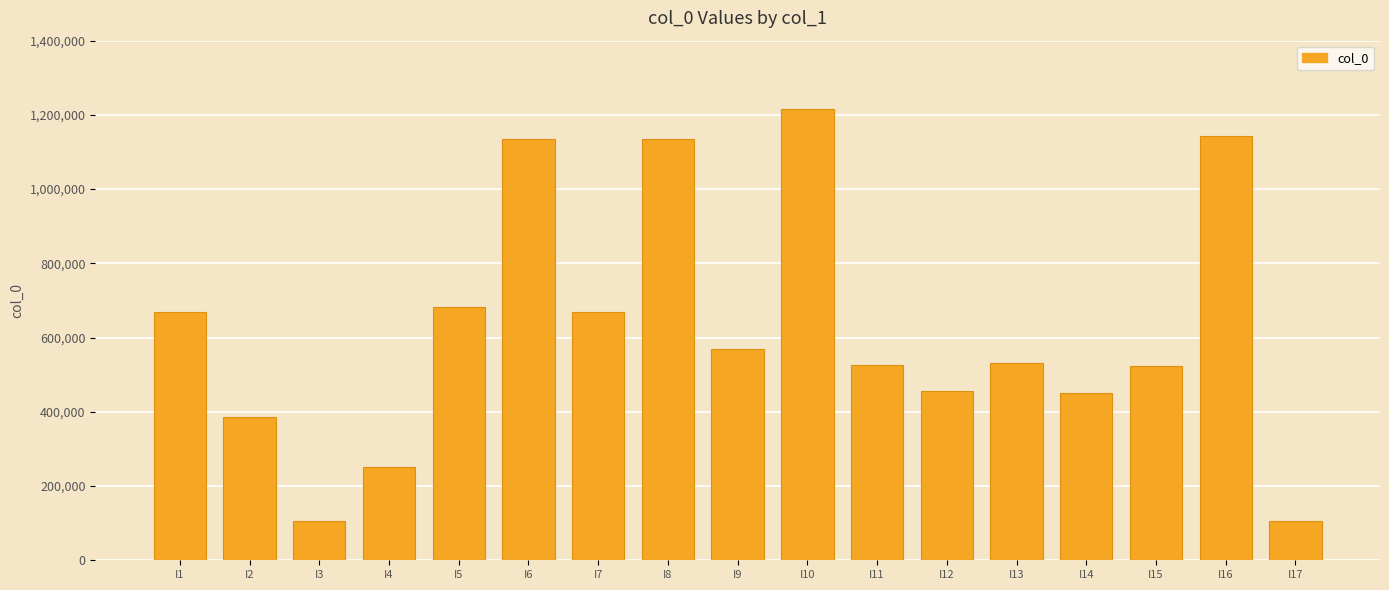

Is it true that the value at I16 is 1143789?

True